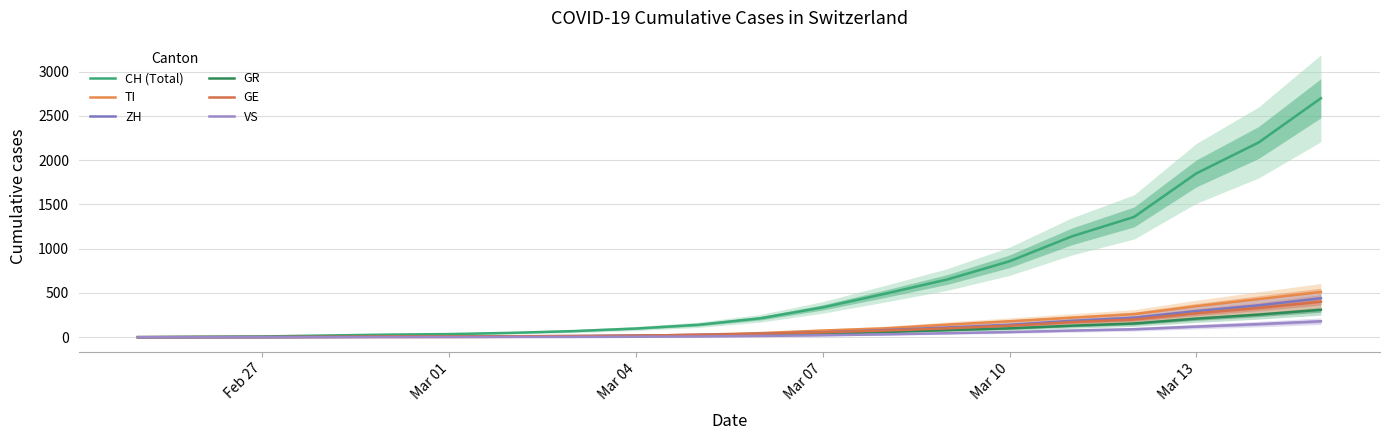

How many intersections are there between GE and GR?

1